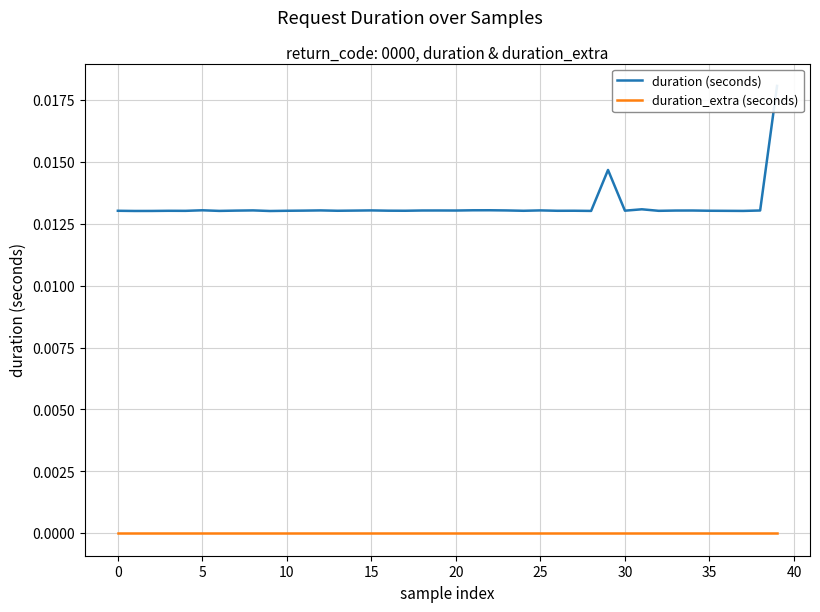

True or false: duration_extra (seconds) and duration (seconds) intersect in this chart.

False